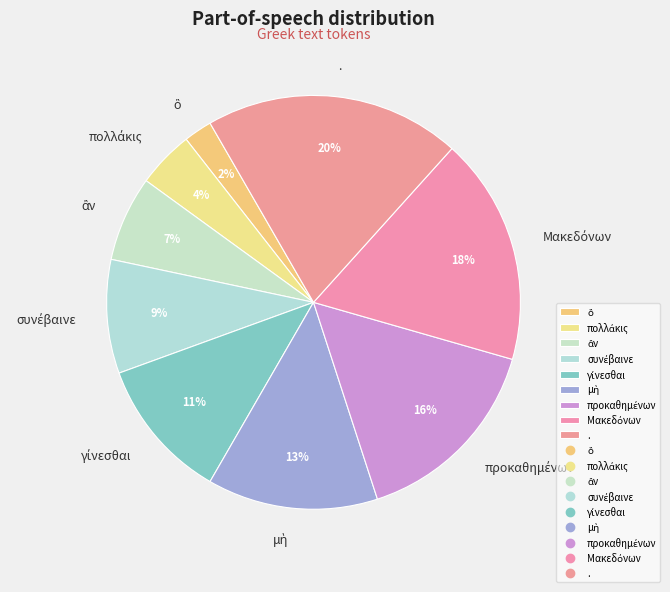

What is the largest slice in the pie chart?

.